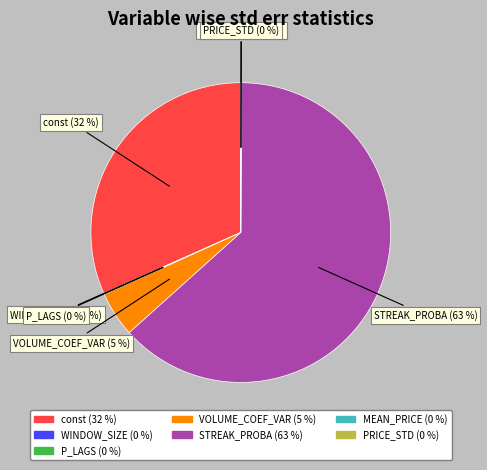

Does any single category account for the majority?

Yes